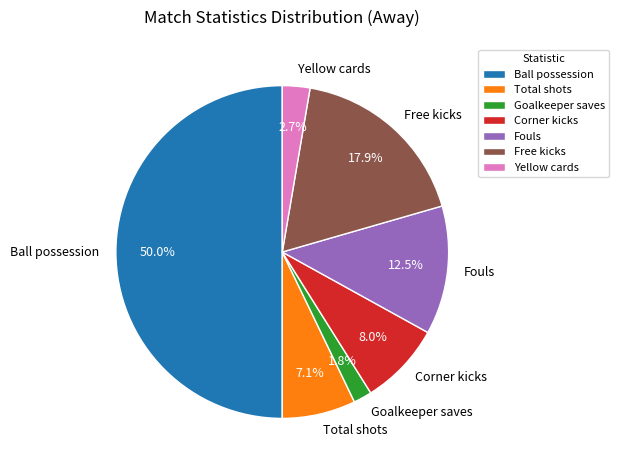

Between Total shots and Free kicks, which is larger?

Free kicks